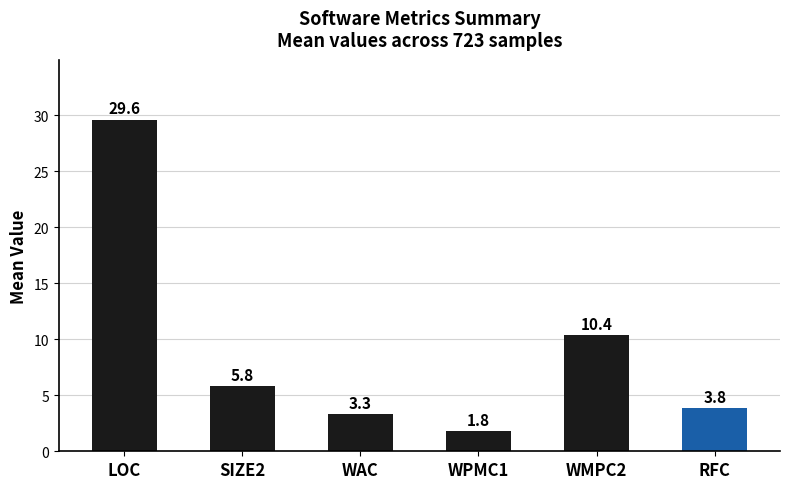

Which category has the highest value across all series?

LOC